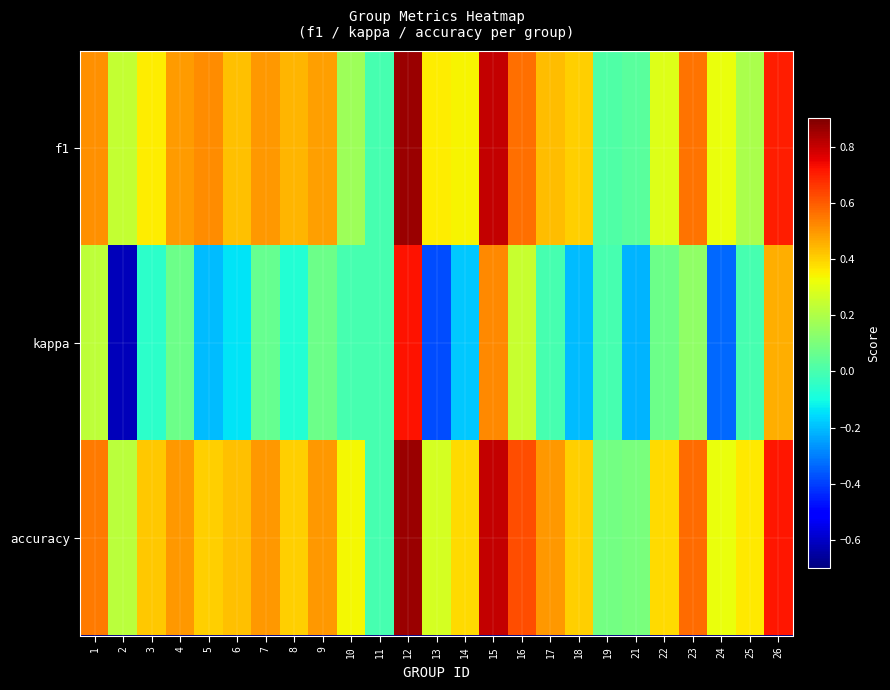

Reading right to left, list all the values displayed in this chart.

f1: 26=0.7	25=0.2	24=0.3	23=0.6	22=0.3	21=0.0	19=0.0	18=0.4	17=0.4	16=0.6	15=0.8	14=0.3	13=0.4	12=0.9	11=0.0	10=0.2	9=0.5	8=0.5	7=0.5	6=0.4	5=0.5	4=0.5	3=0.4	2=0.2	1=0.5
kappa: 26=0.5	25=0.0	24=-0.3	23=0.1	22=0.1	21=-0.2	19=0.0	18=-0.2	17=0.0	16=0.2	15=0.5	14=-0.2	13=-0.4	12=0.7	11=0.0	10=0.0	9=0.1	8=-0.1	7=0.1	6=-0.1	5=-0.2	4=0.1	3=-0.1	2=-0.6	1=0.2
accuracy: 26=0.7	25=0.4	24=0.3	23=0.6	22=0.4	21=0.1	19=0.1	18=0.4	17=0.5	16=0.6	15=0.8	14=0.4	13=0.3	12=0.9	11=0.0	10=0.3	9=0.5	8=0.4	7=0.5	6=0.4	5=0.4	4=0.5	3=0.4	2=0.2	1=0.5